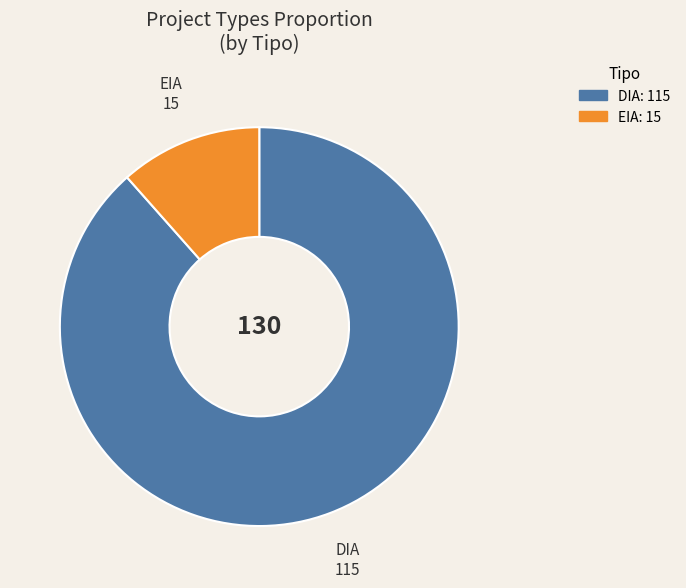

Approximately how many times larger is the value at DIA compared to EIA?

7.7